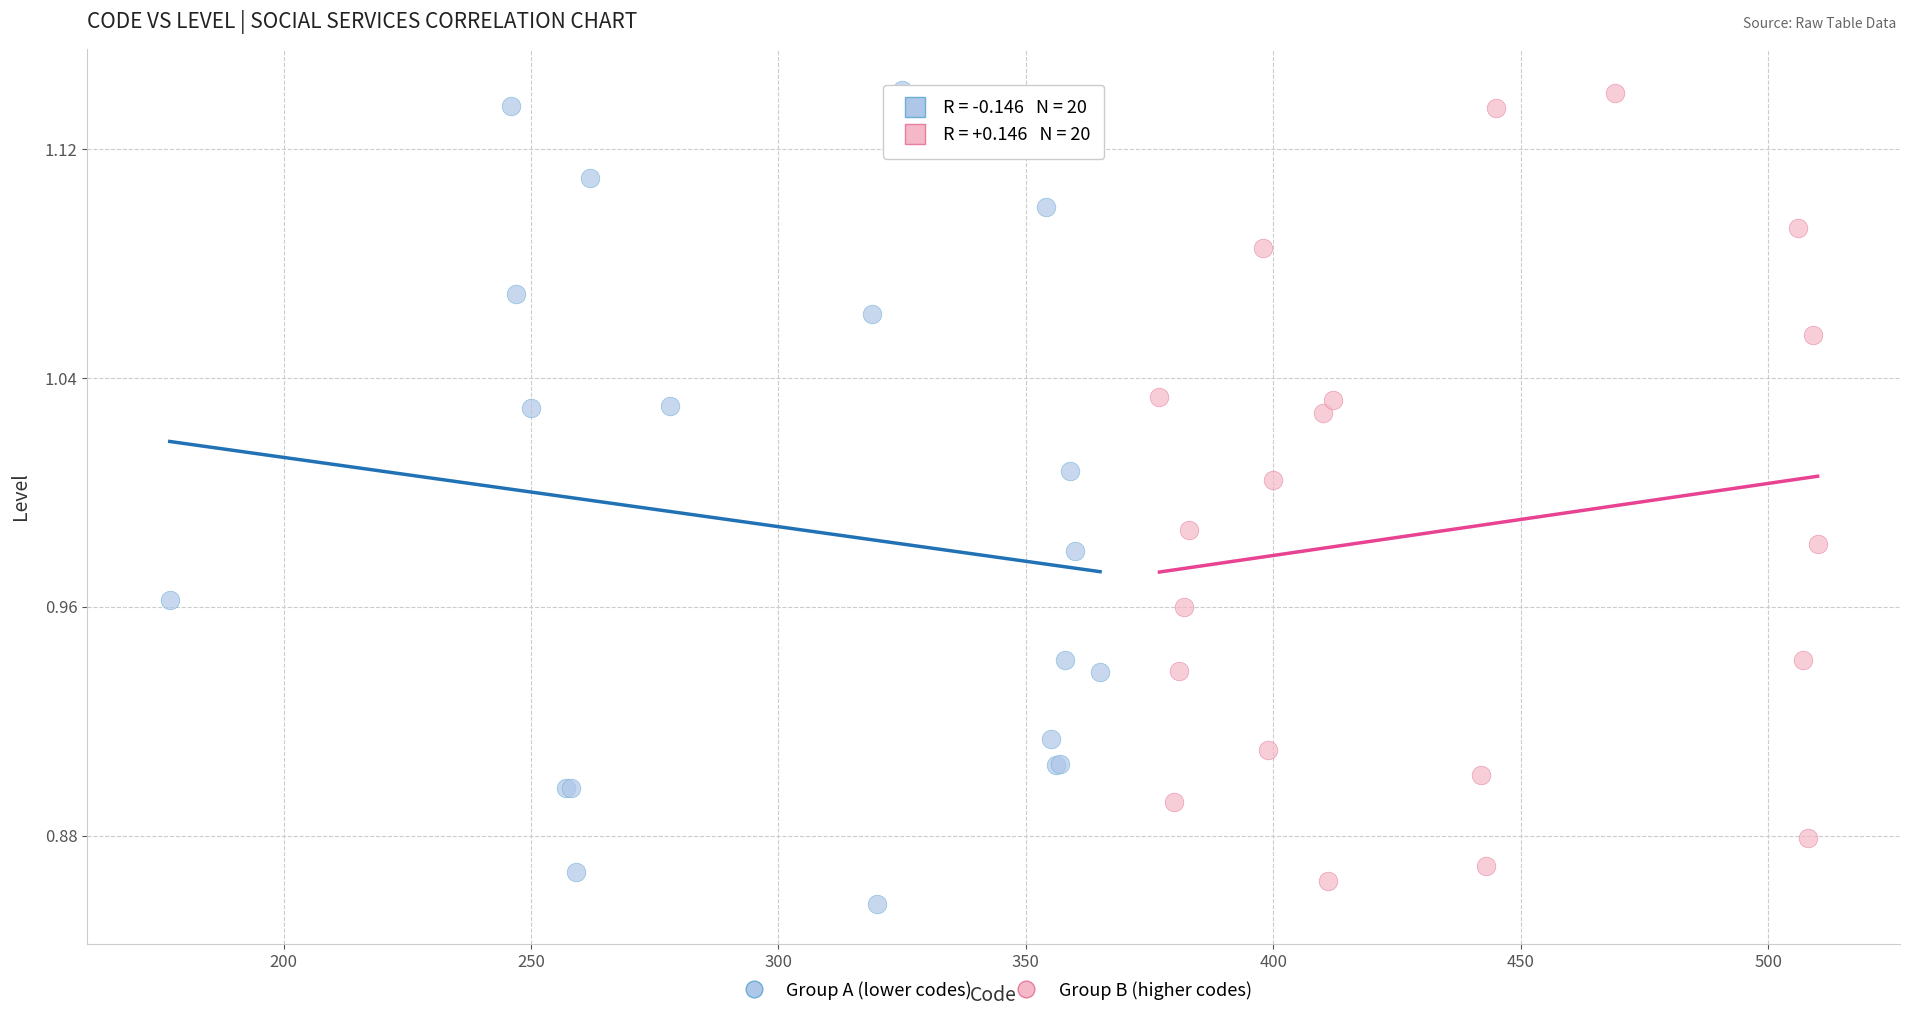

Which series has the widest spread of Y values?

Group A (lower codes)